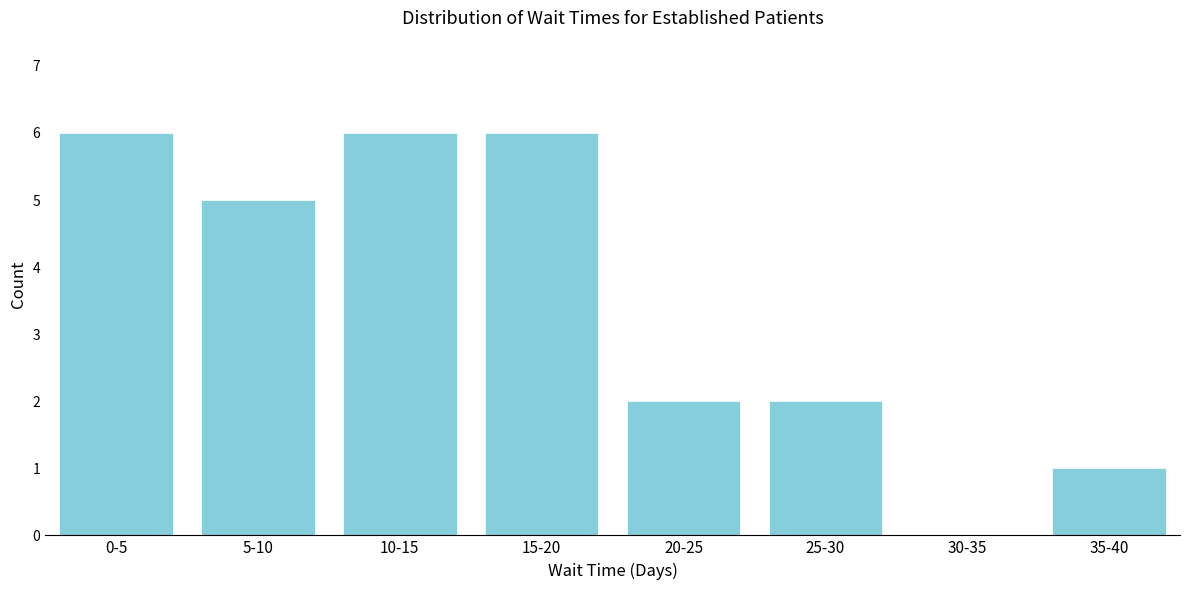

Reading left to right, what are all the values shown in this chart?

0-5=6	5-10=5	10-15=6	15-20=6	20-25=2	25-30=2	30-35=0	35-40=1